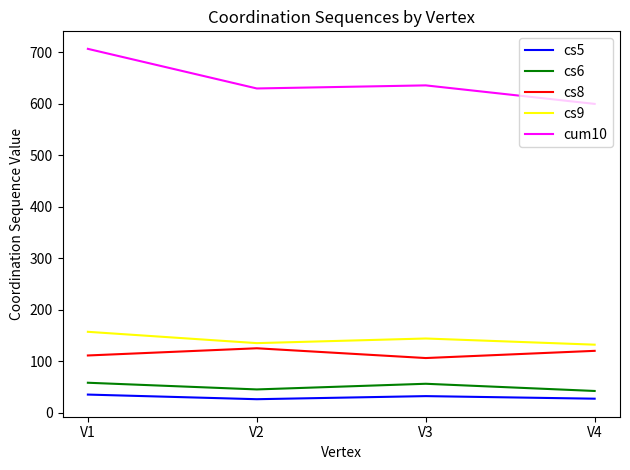

At which label is cs9 closest to 144?

V3